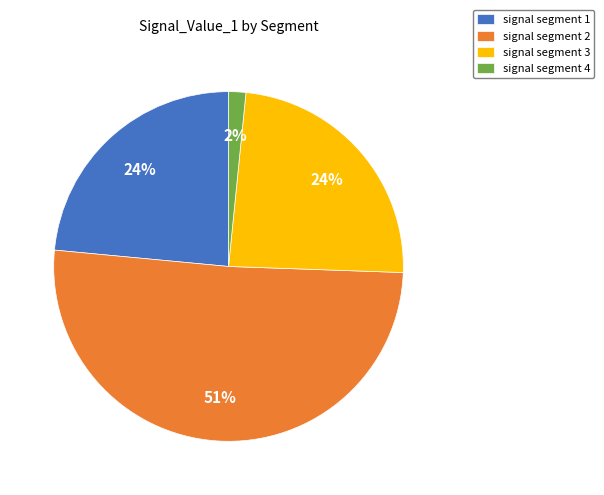

What percentage is the signal segment 1 slice, to the nearest percent?

24%